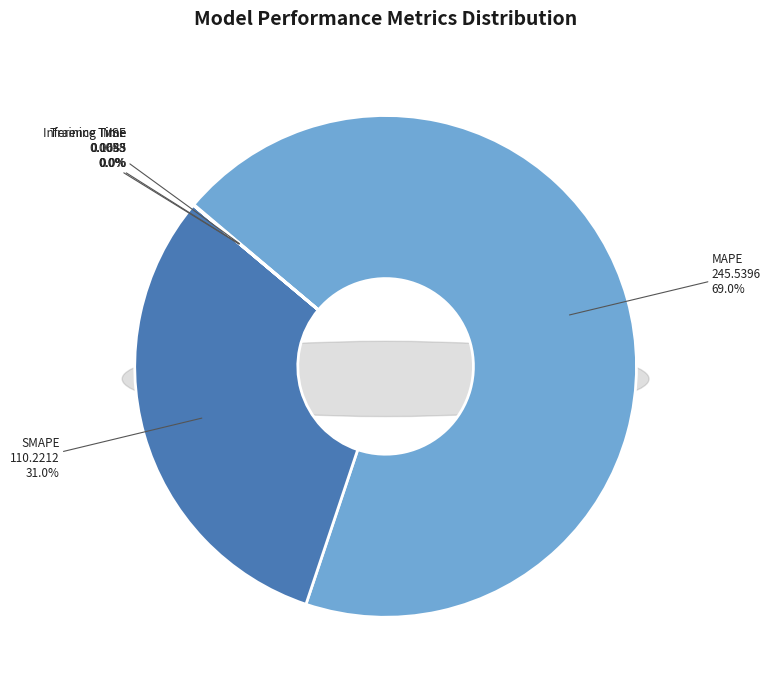

How much of the chart is everything except Training Time?

100.0%